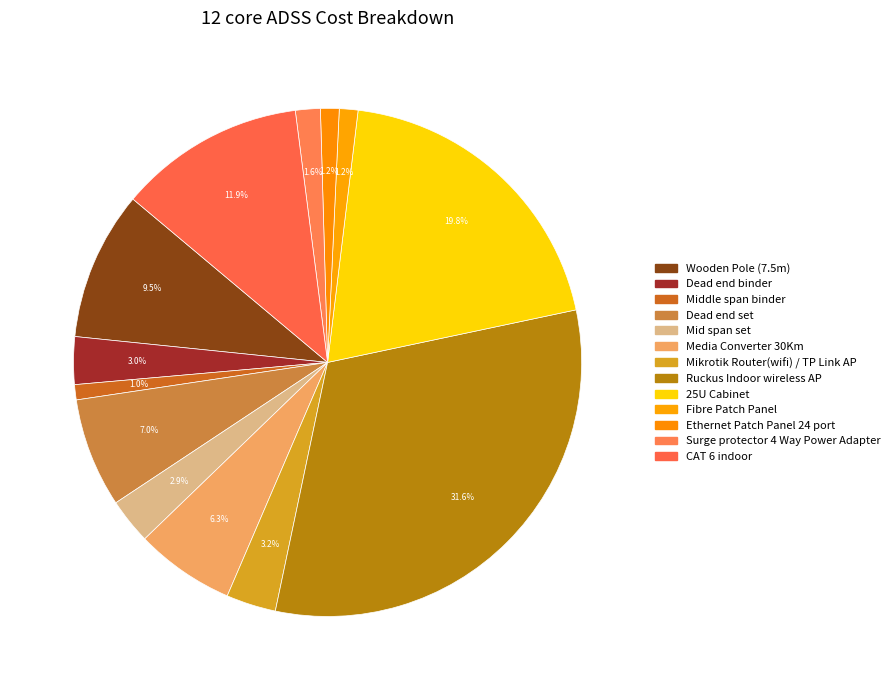

What is the smallest slice in the pie chart?

Middle span binder